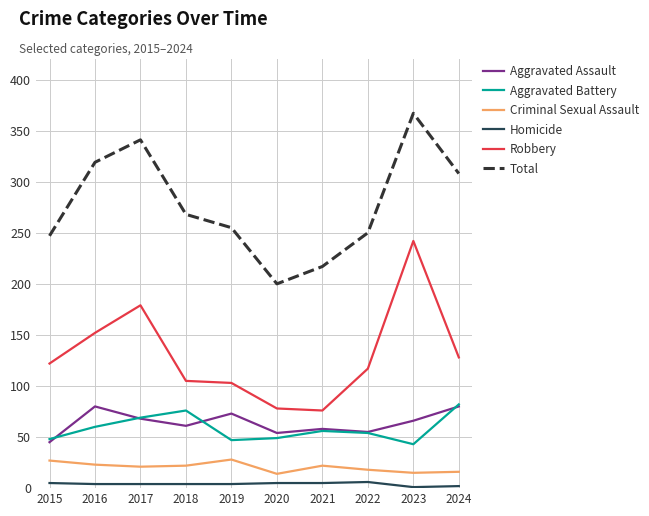

What is the lowest value of the Criminal Sexual Assault series?

14